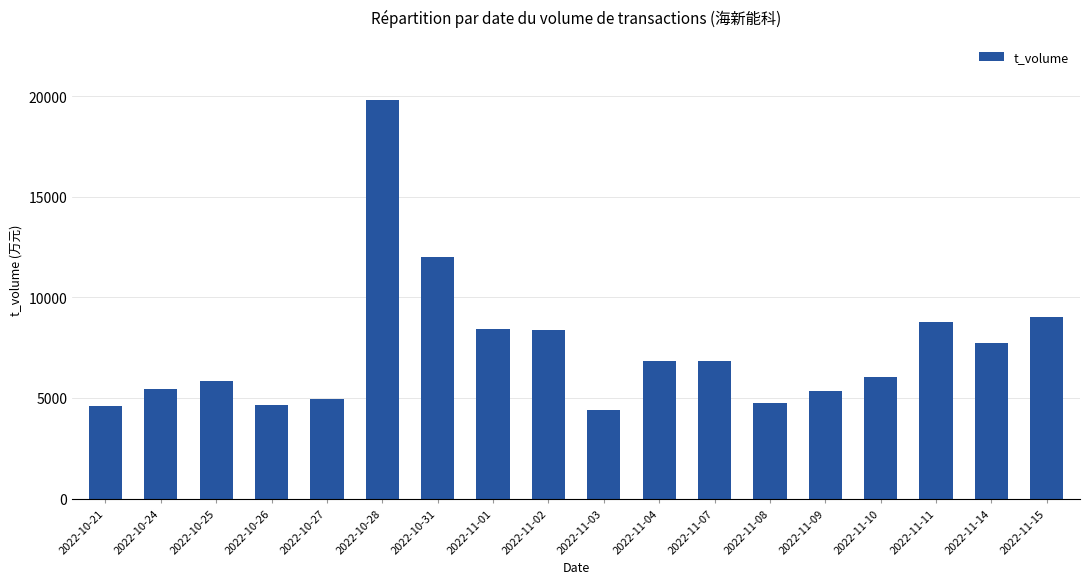

Where does the data first go above 6826?

2022-10-28